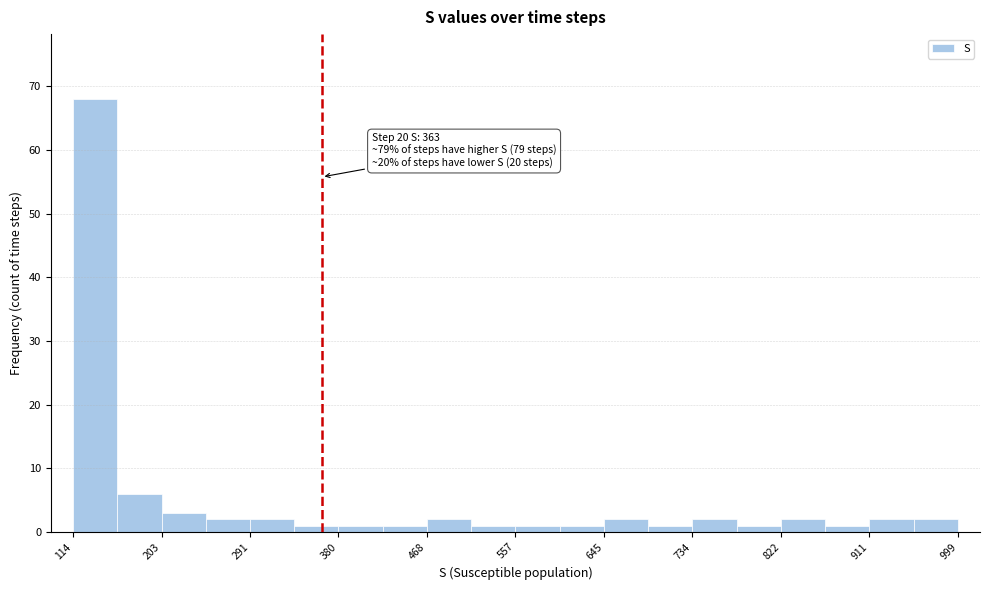

Over which range of the x-axis is the bar tallest?

110 to 160